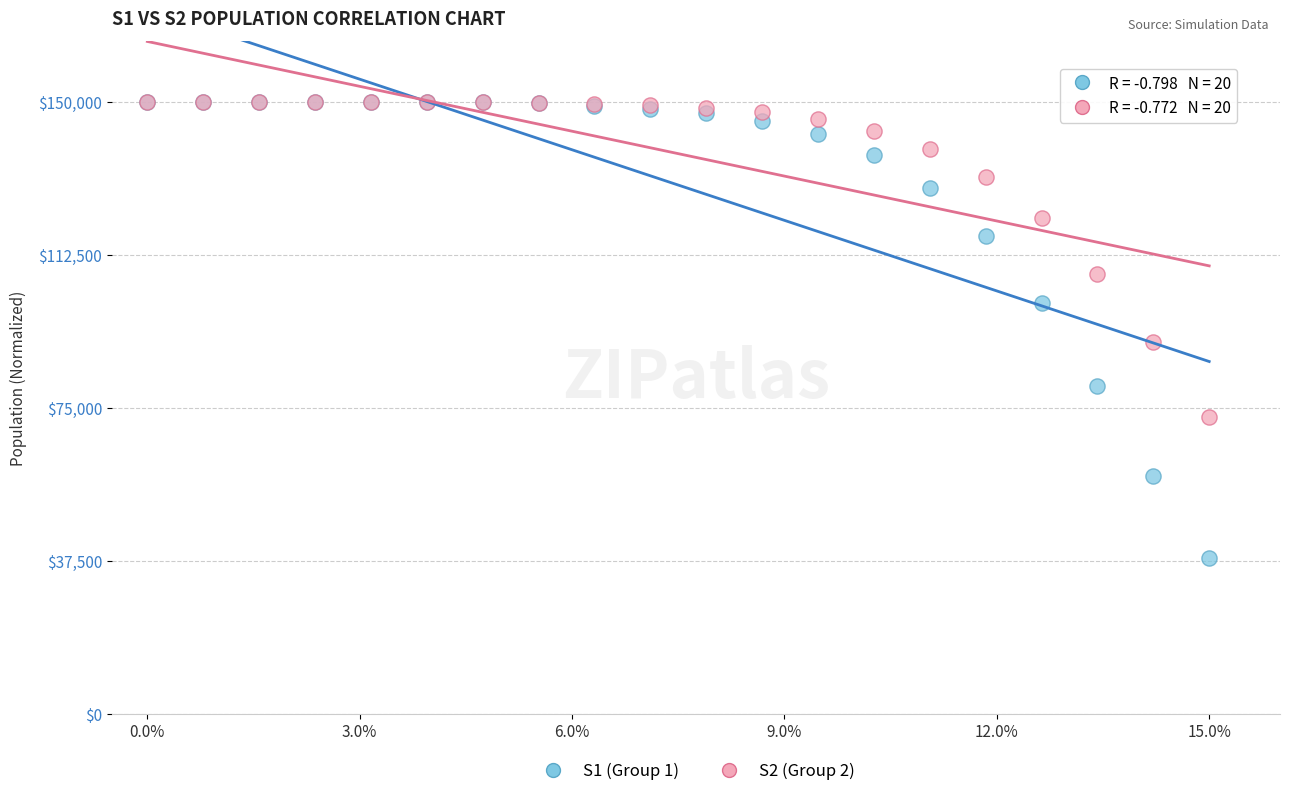

In the S2 (Group 2) series, what Y value is closest to 111351?

107892.1